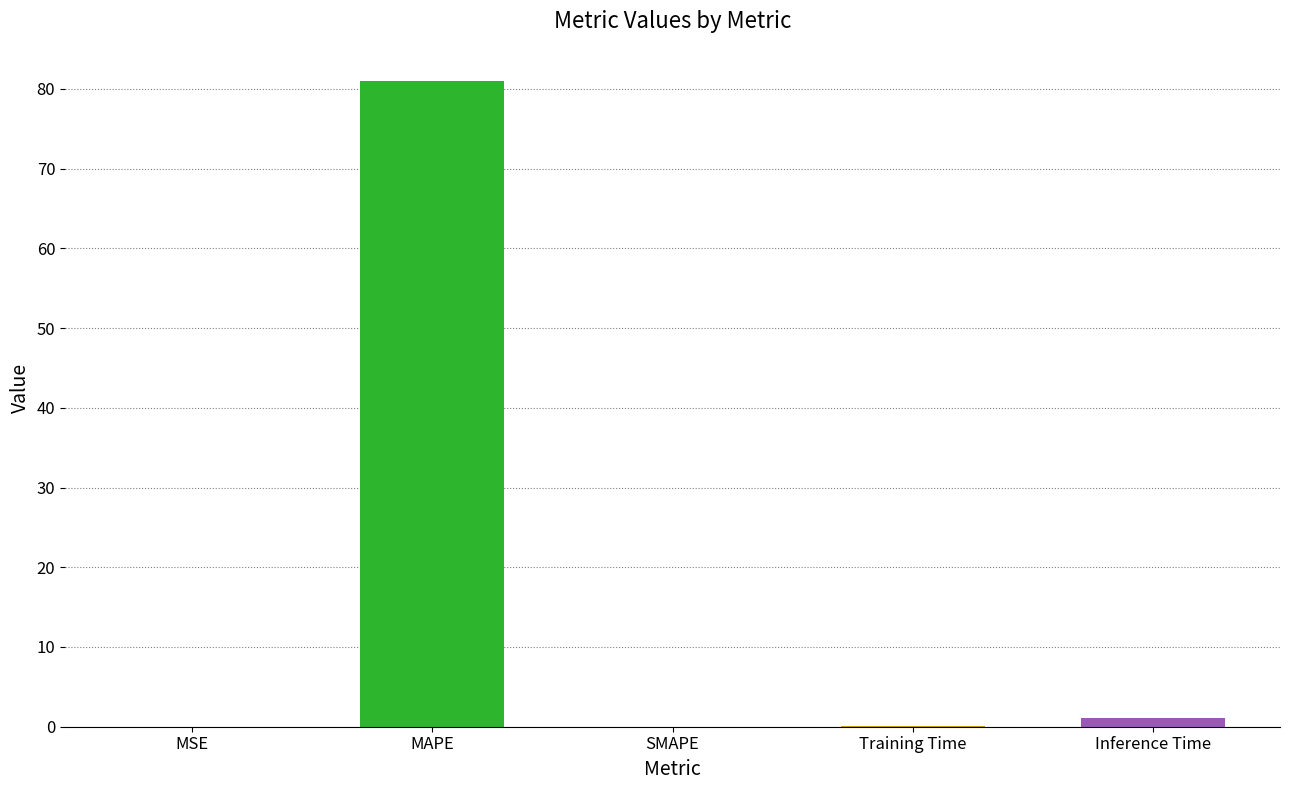

How many data points does each series have?

5